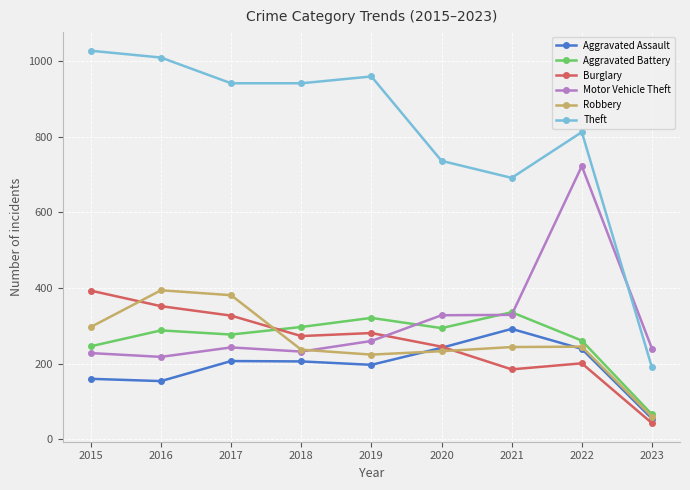

Which category has the lowest value in the Theft series?

2023